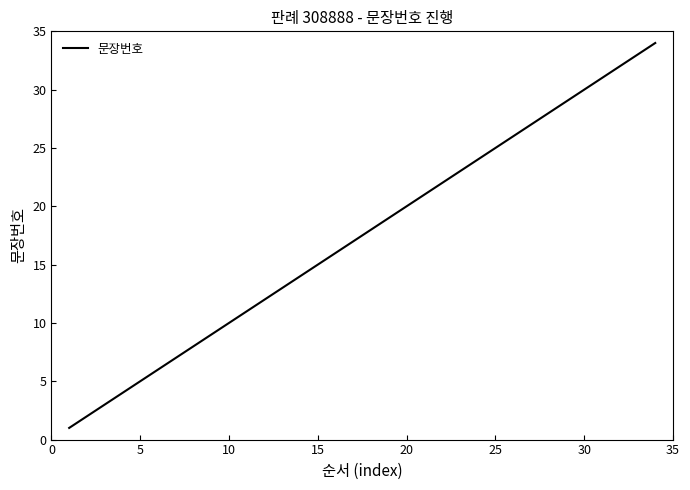

True or false: the data has more than 1 interior local peaks.

False